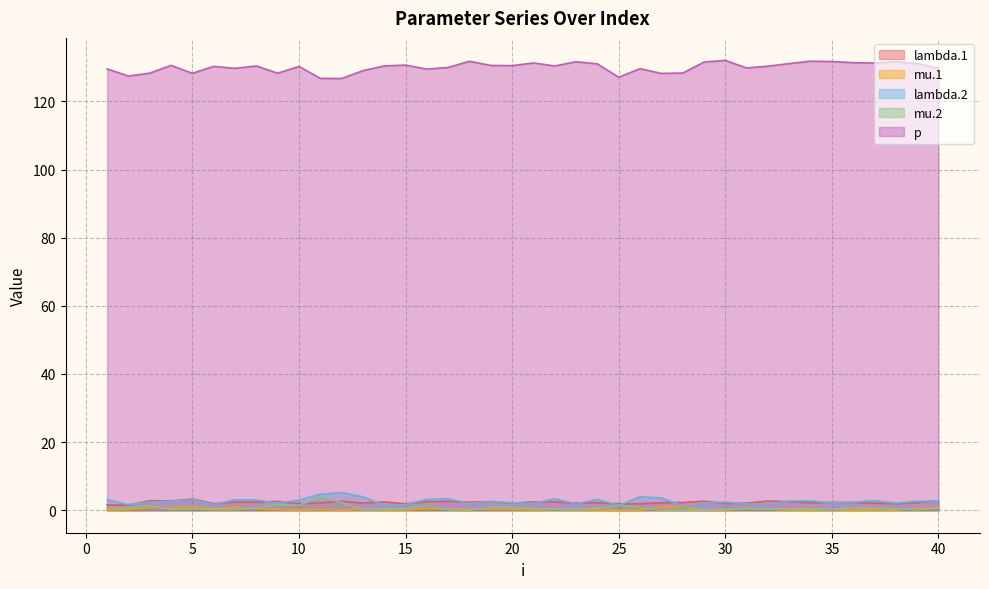

The lambda.2 series shows 2.8 at 34. True or false?

True